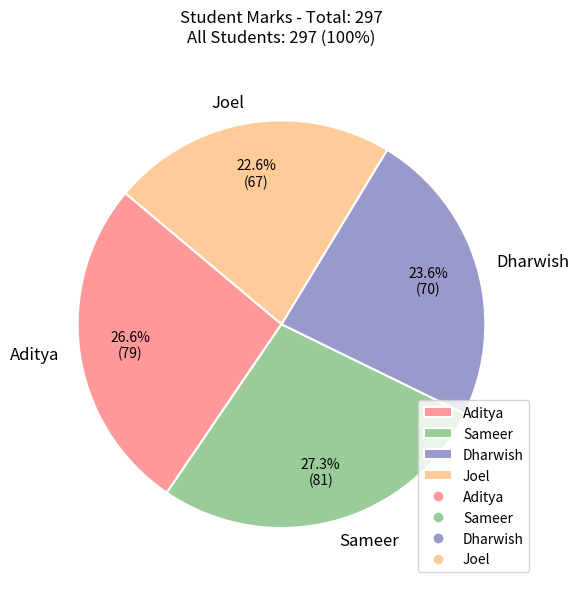

What is the ratio of the value at Joel to the value at Sameer?

0.8